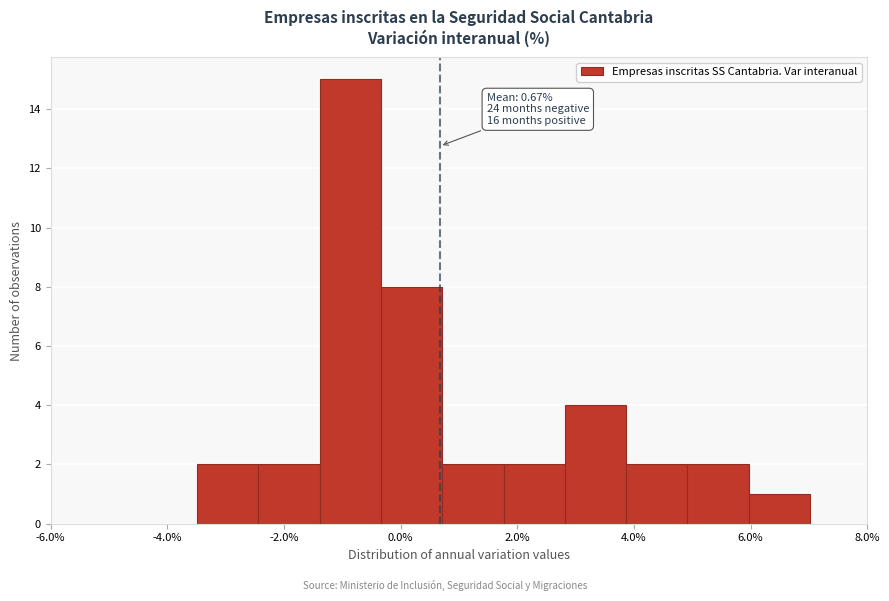

Over which range of the x-axis is the bar tallest?

-1.4 to -0.4